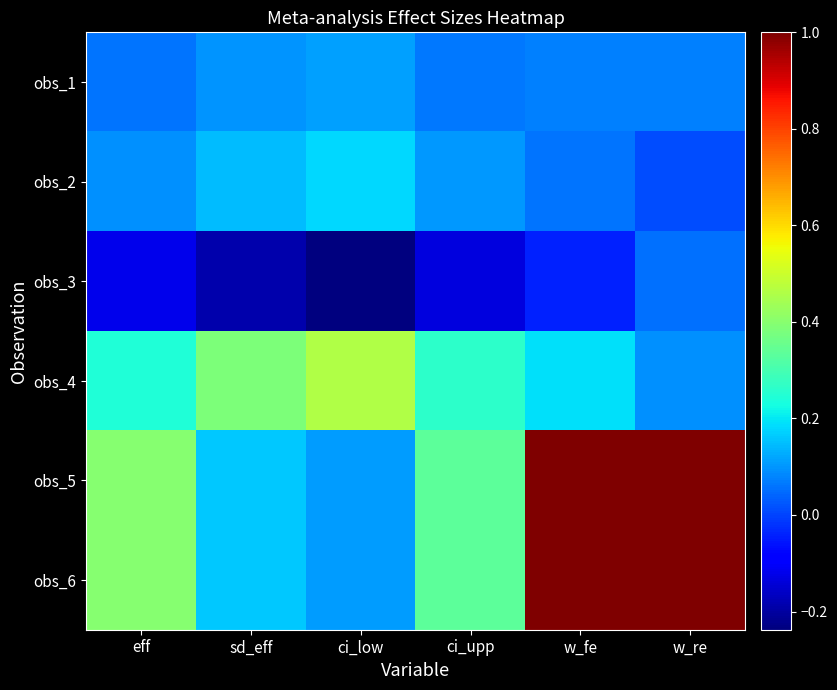

What is the difference between the highest and lowest values at sd_eff?

0.6